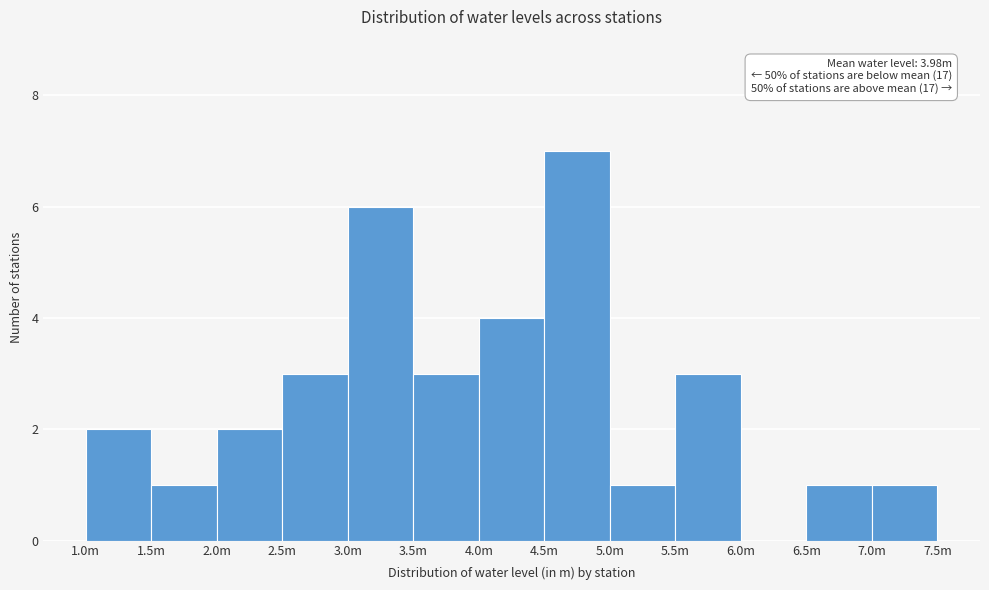

Reading left to right, extract all data points from this chart.

1.0m=2	1.5m=1	2.0m=2	2.5m=3	3.0m=6	3.5m=3	4.0m=4	4.5m=7	5.0m=1	5.5m=3	6.0m=0	6.5m=1	7.0m=1